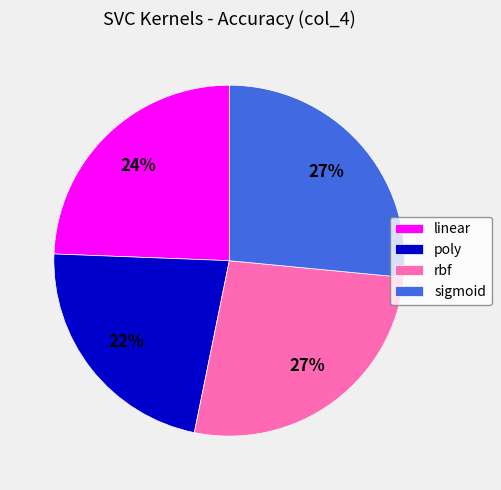

Combined, do linear and poly account for over 50%?

No